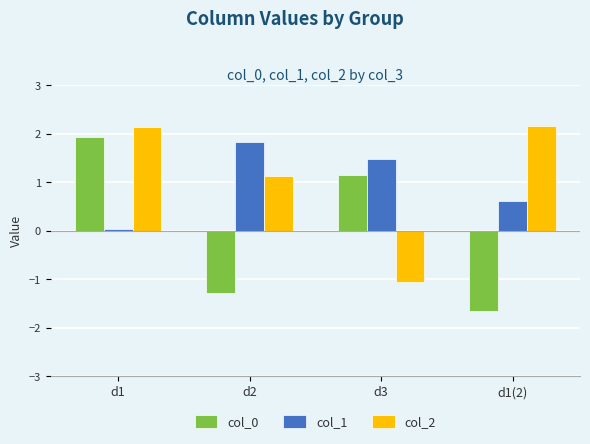

What is the value of the col_2 bar at the 2nd from the left?

1.1